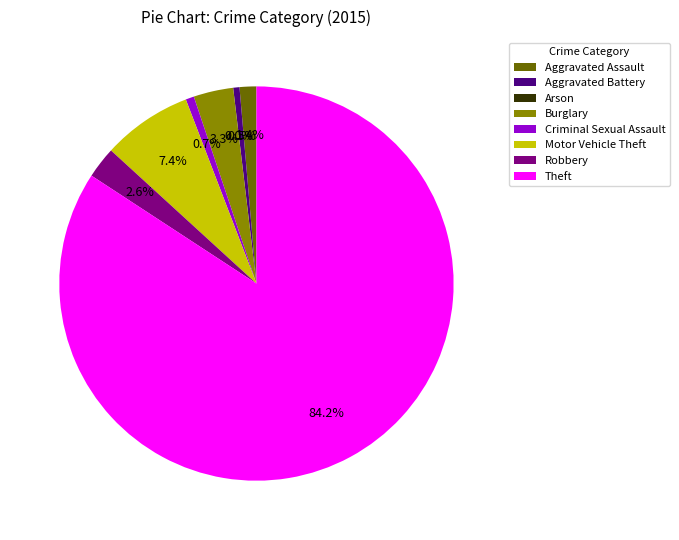

True or false: Aggravated Battery accounts for 11% of the total.

False